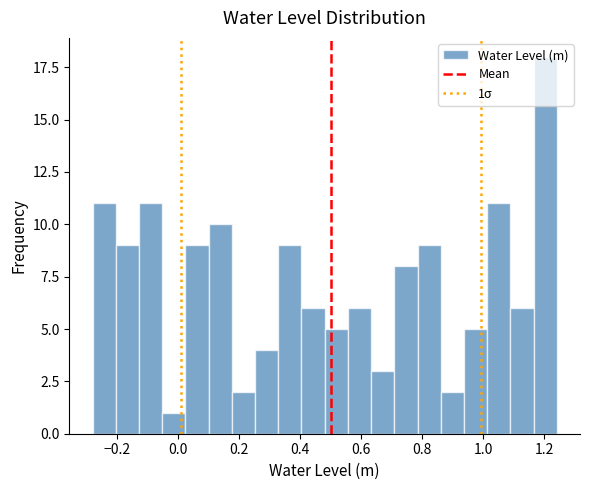

Read against the x-axis, roughly where is the centre of the tallest bar?

1.20